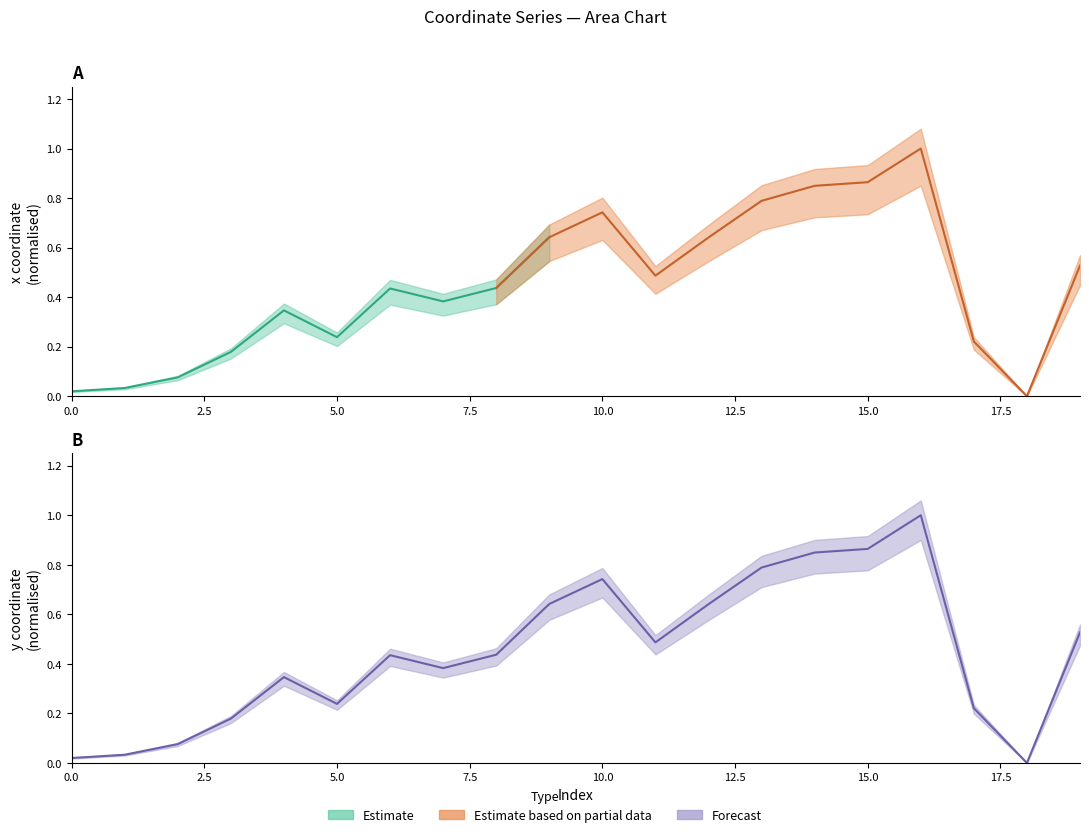

The value at 13 is 0.8. True or false?

True